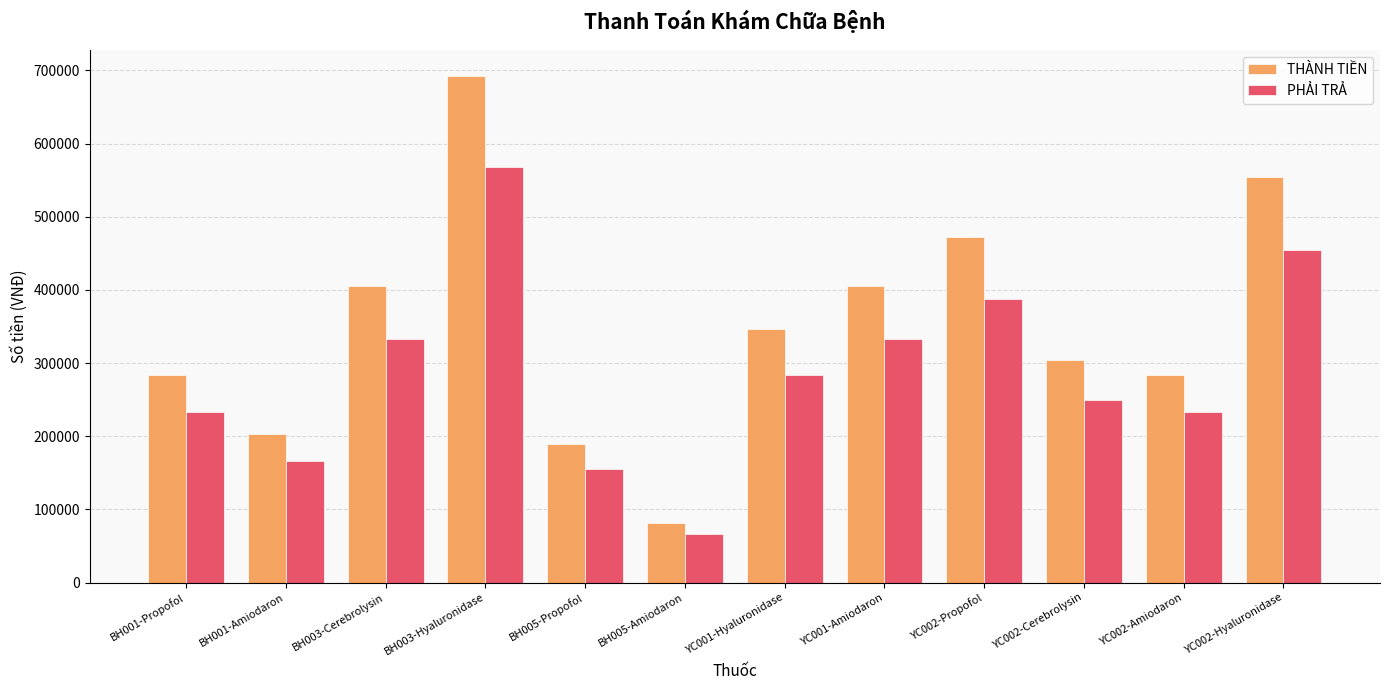

What value does the THÀNH TIỀN series have at BH001-Amiodaron, to the nearest 100?

202600